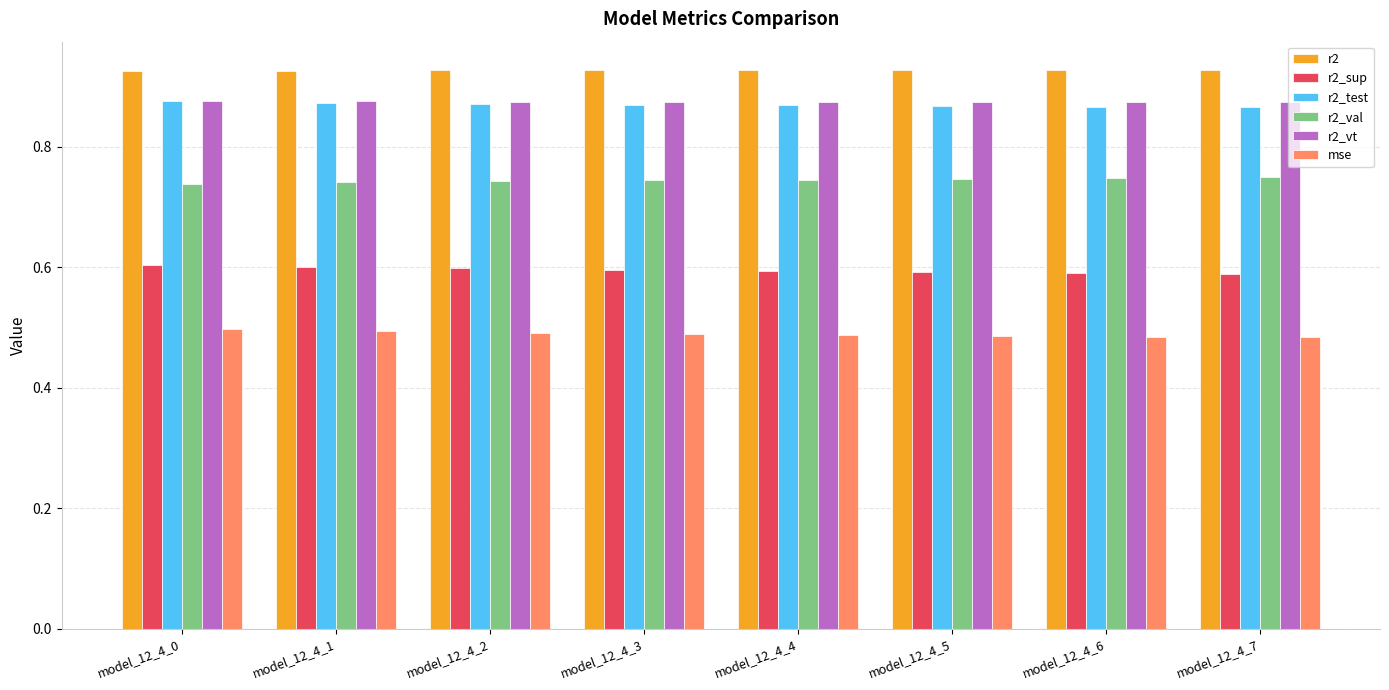

Which series has the largest total across all categories?

r2